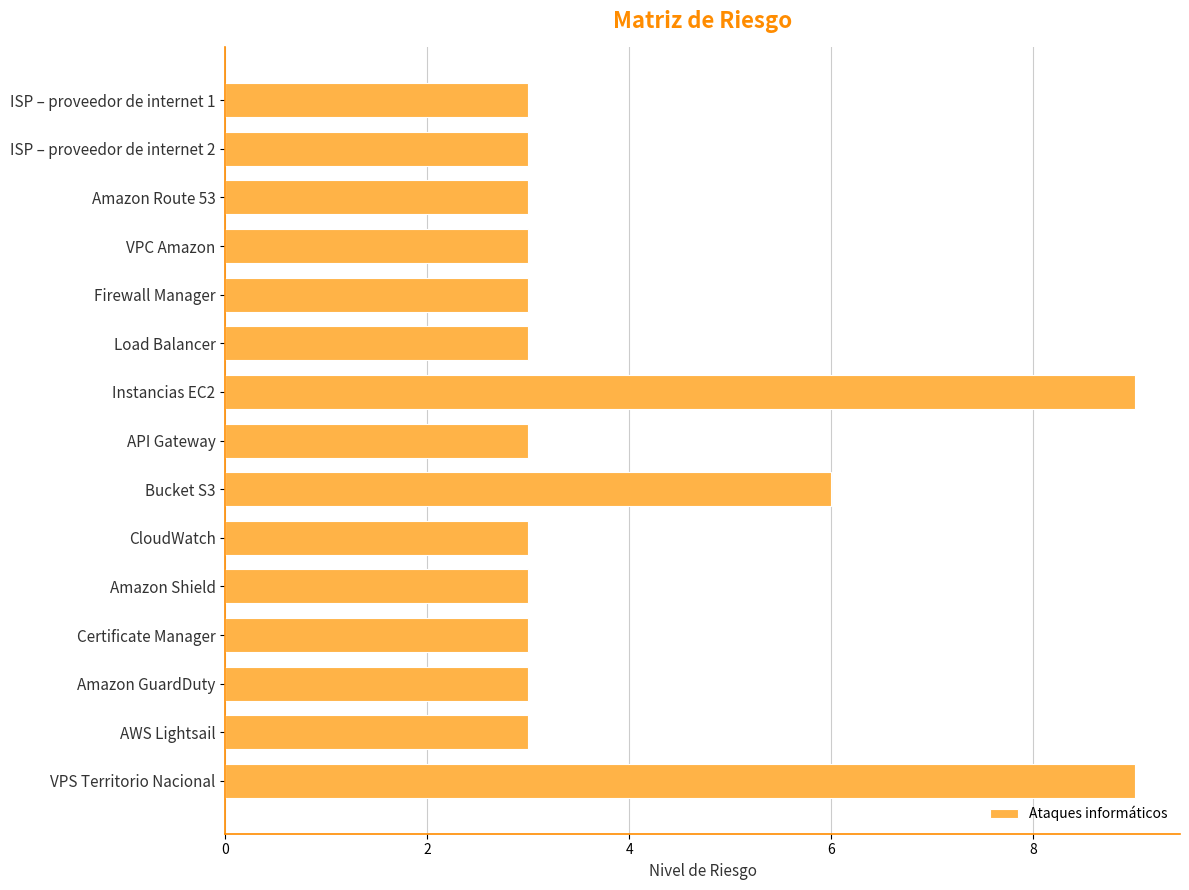

What is the value of the 7th bar from the top?

9